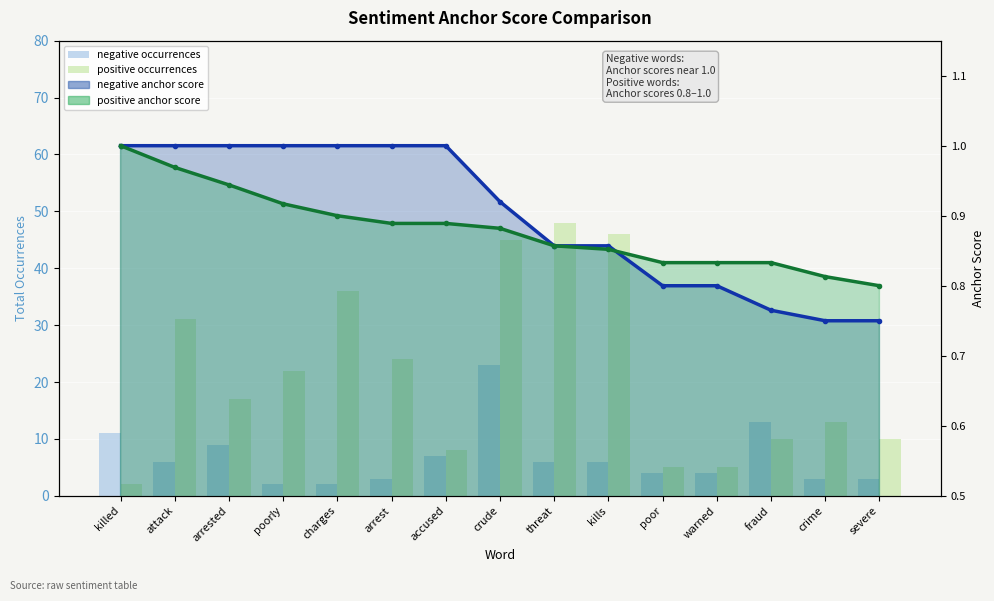

The value of positive occurrences at crude is 77. True or false?

False